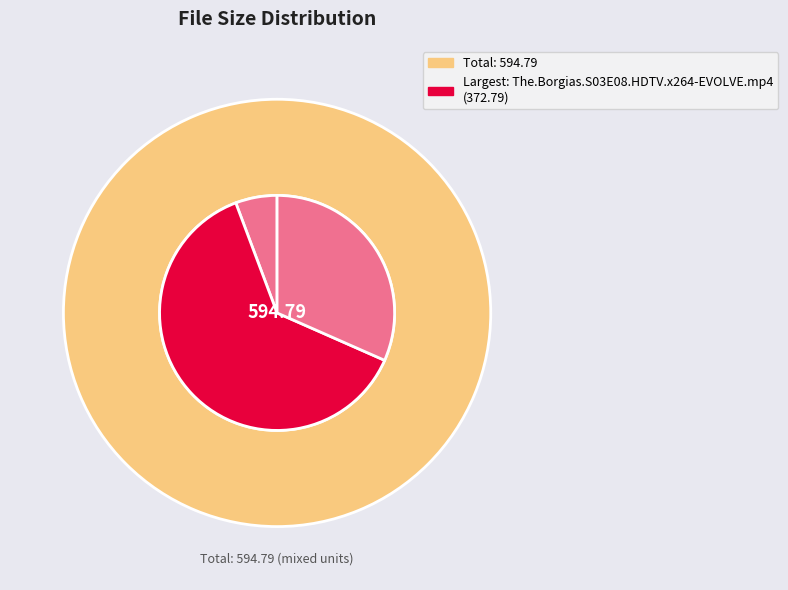

The the.borgias.s03e08.hdtv.x264-evolve.nfo slice represents 21% of the pie. True or false?

False